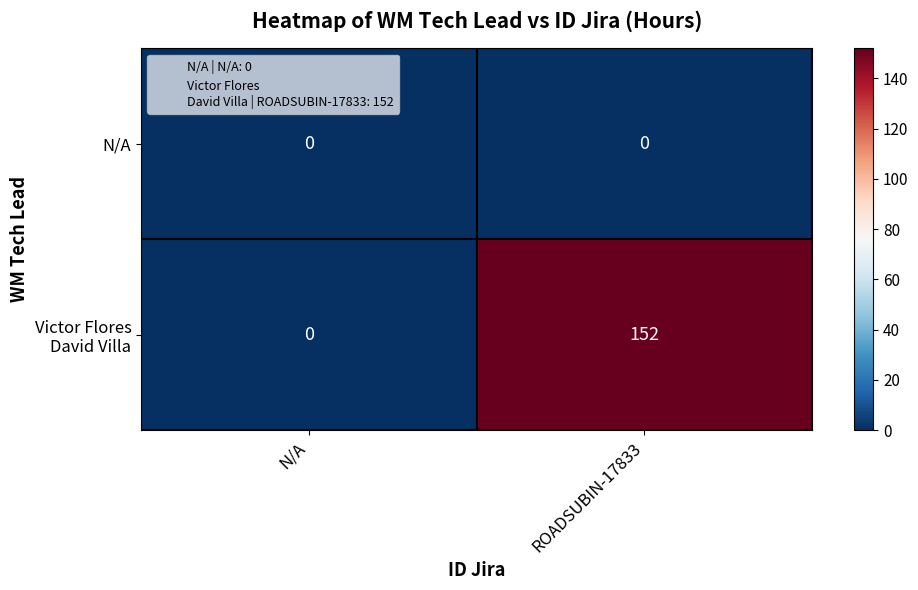

What is the difference between the highest and lowest values at ROADSUBIN-17833?

152